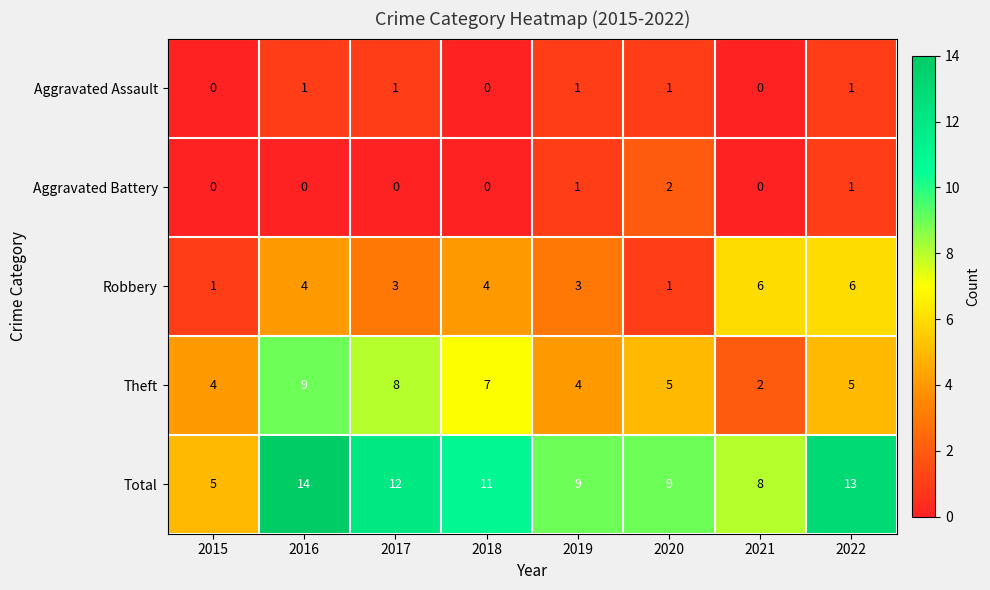

Where does the Total series first go above 11?

2016